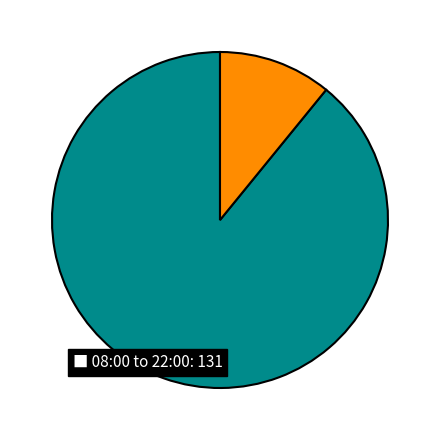

Is there any slice that represents more than half of the pie?

Yes